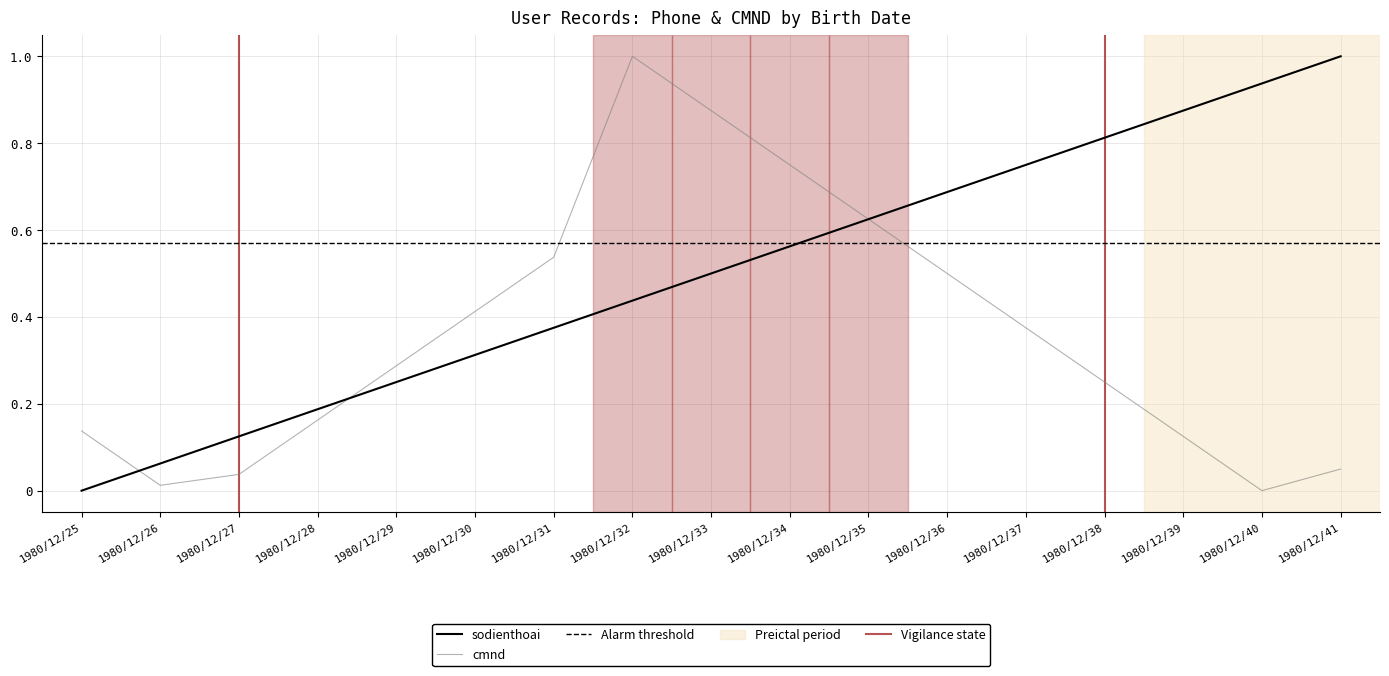

At which category is the sum across all series the highest?

1980/12/32